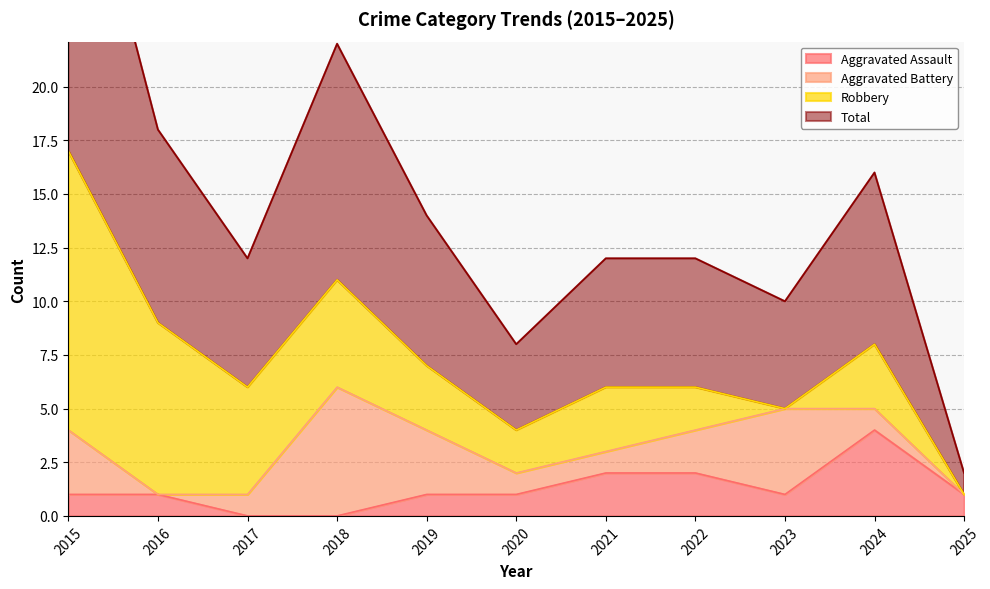

The value of Aggravated Assault at 2023 is 1. True or false?

True